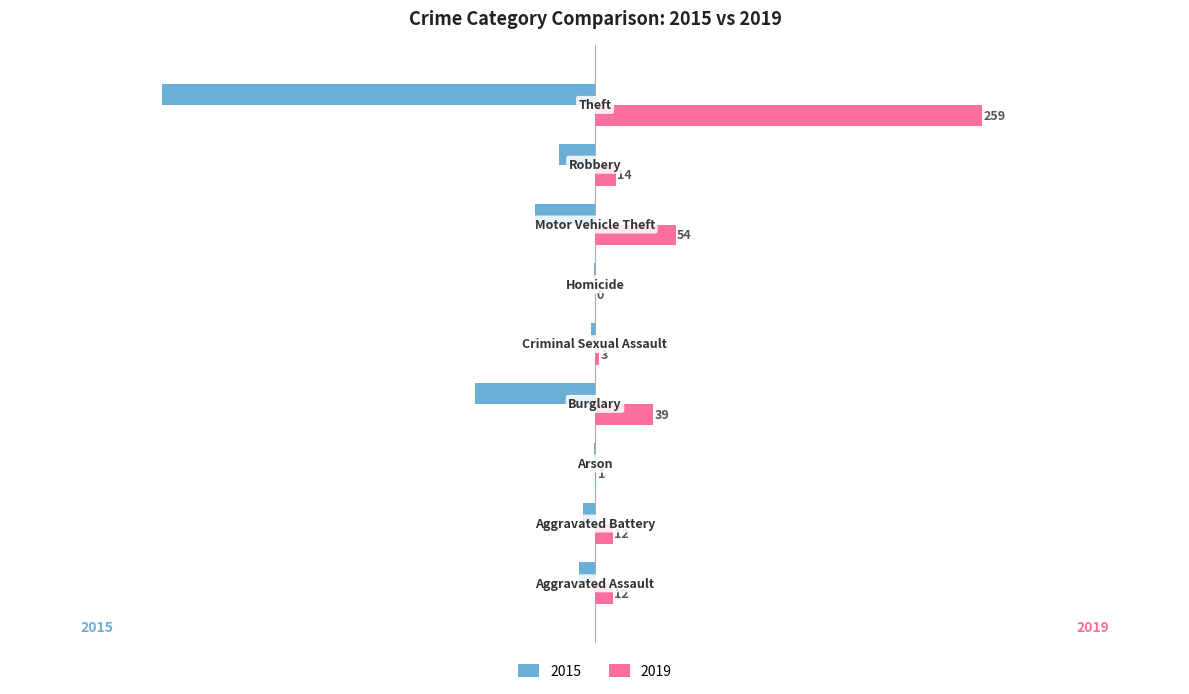

What is the greatest value displayed?

259